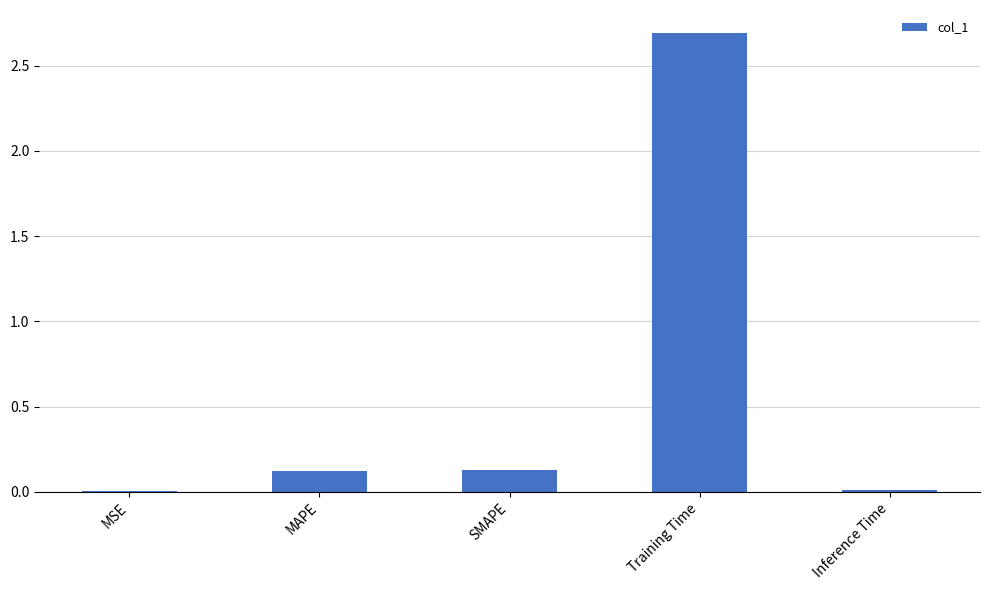

What is the greatest value displayed?

2.7